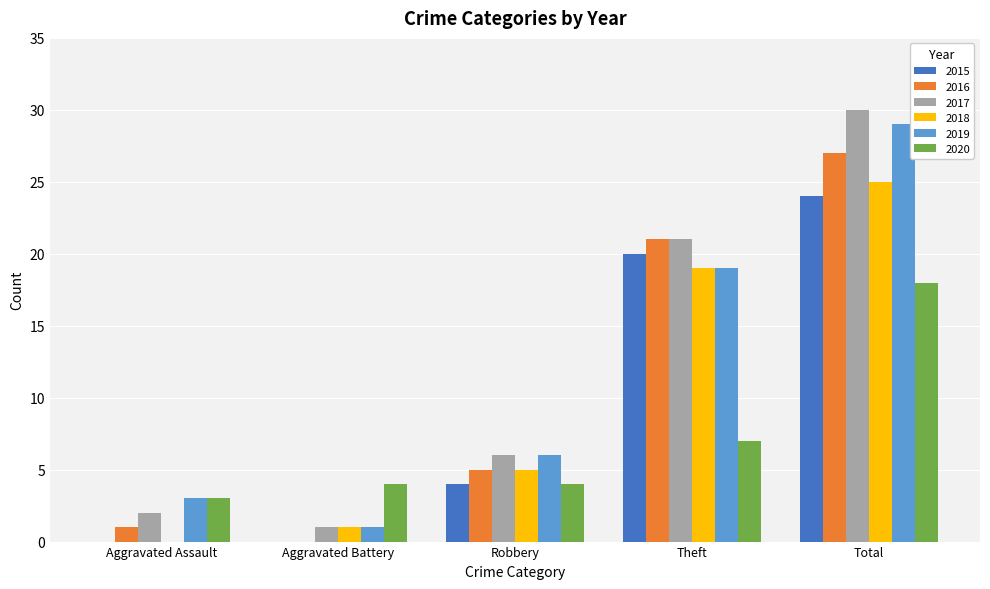

Reading left to right, what are all the values shown in this chart?

2015: 0	0	4	20	24
2016: 1	0	5	21	27
2017: 2	1	6	21	30
2018: 0	1	5	19	25
2019: 3	1	6	19	29
2020: 3	4	4	7	18